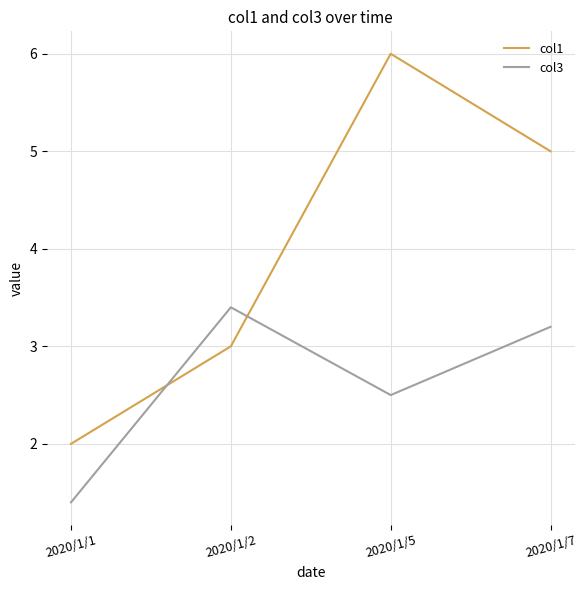

Reading right to left, extract all data points from this chart.

col1: 5.0	6.0	3.0	2.0
col3: 3.2	2.5	3.4	1.4